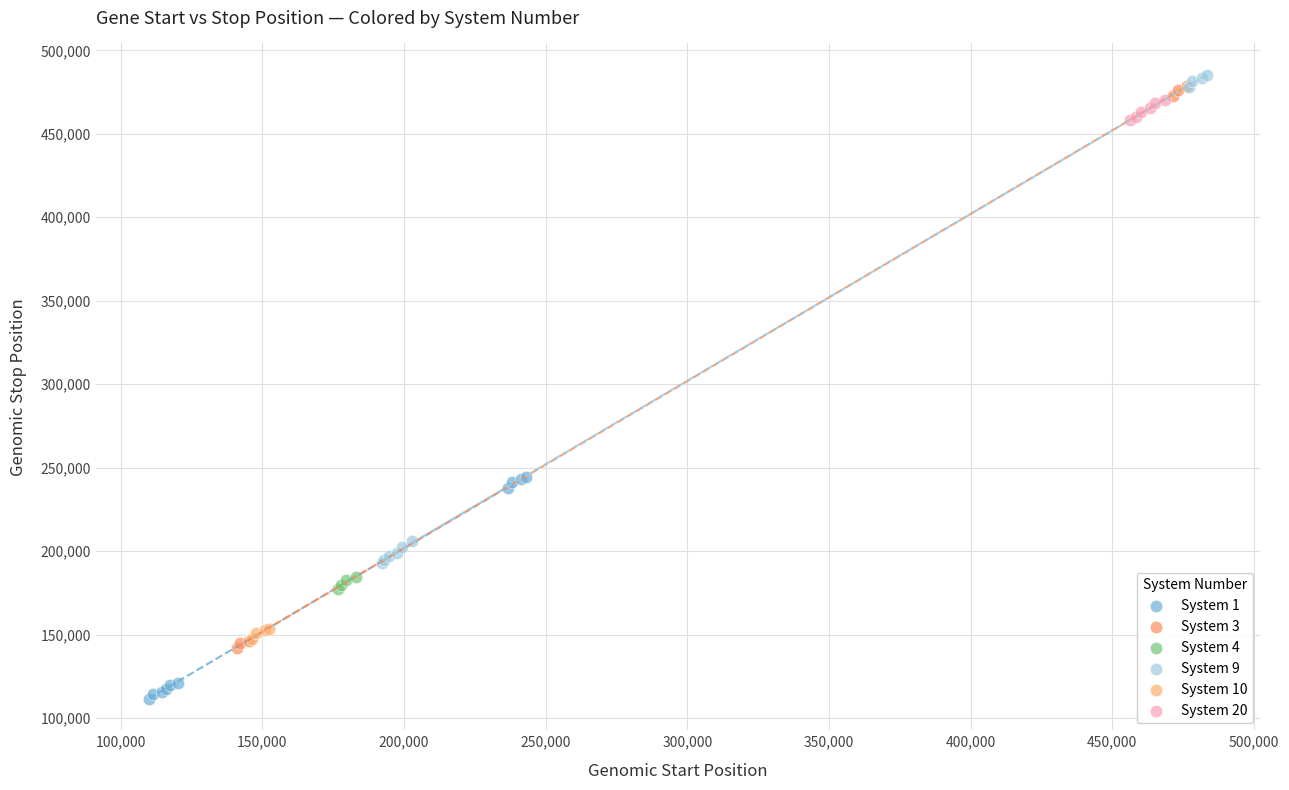

Which series has the widest spread of Y values?

System 3